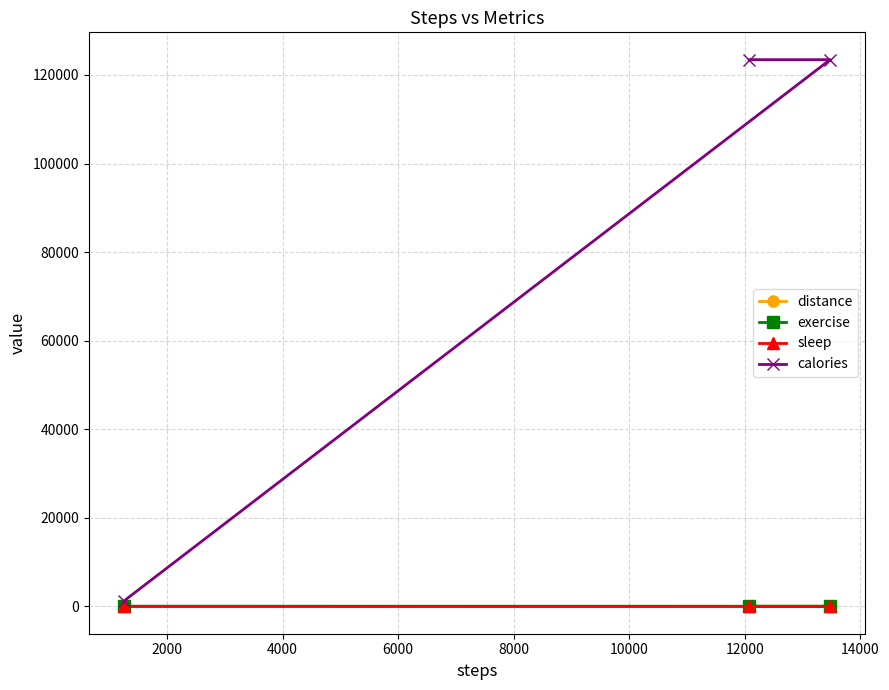

At how many categories does at least one series exceed 43898?

2